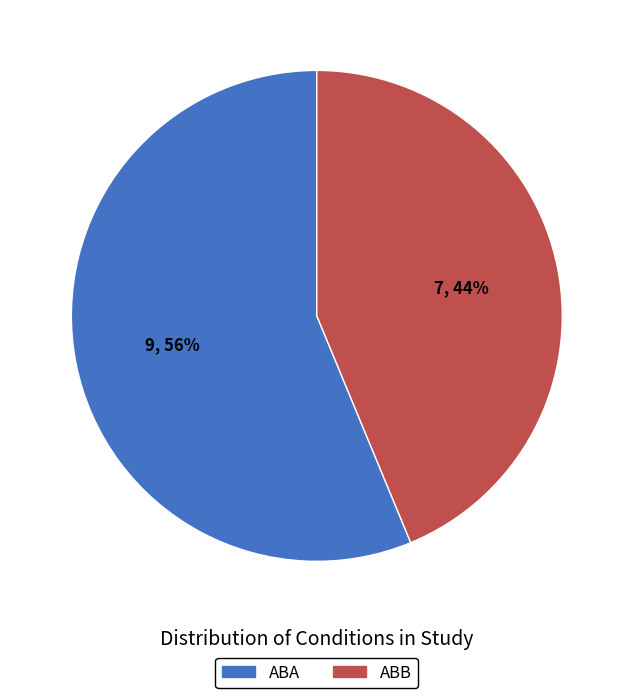

Which has a higher value, ABA or ABB?

ABA